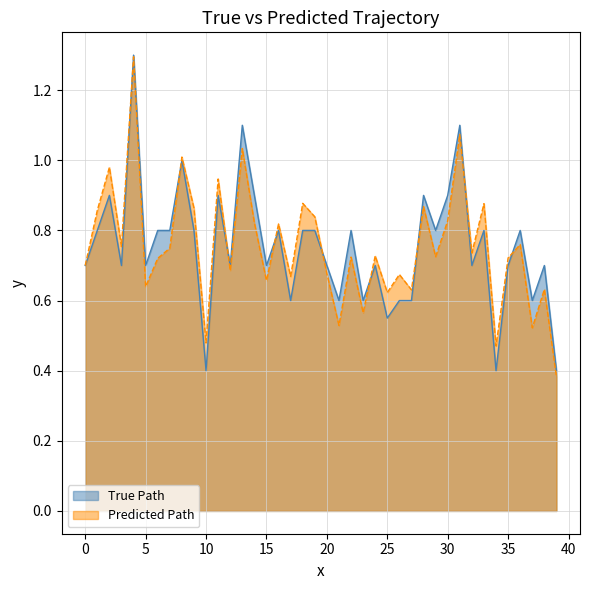

What is the difference between the maximum and minimum values?

0.9